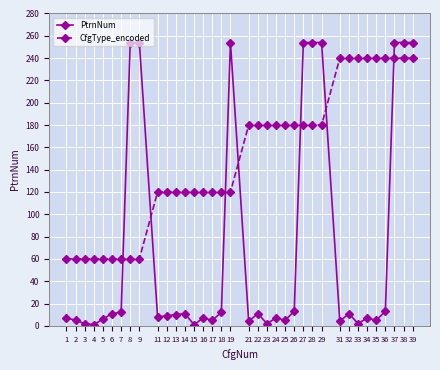

Which series ends up on top after the final intersection of PtrnNum and CfgType_encoded?

PtrnNum